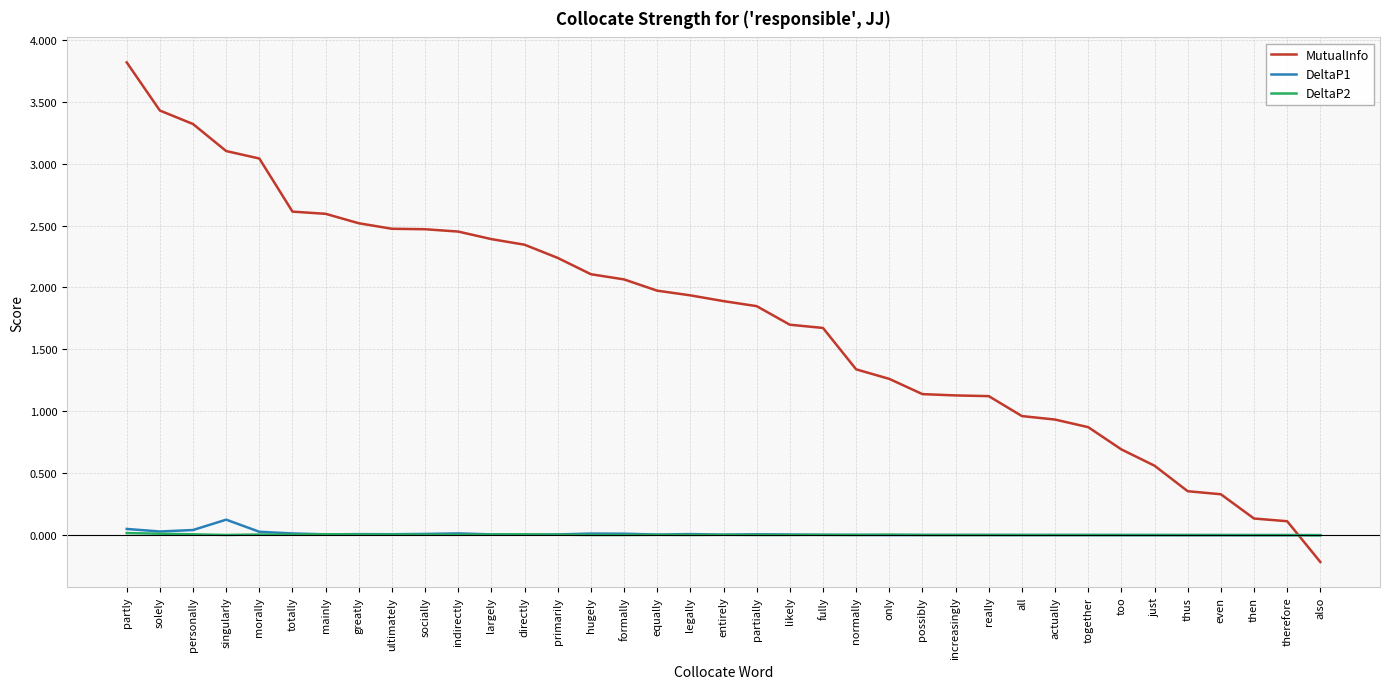

In DeltaP1, how many points are lower than both neighbors (excluding endpoints)?

7